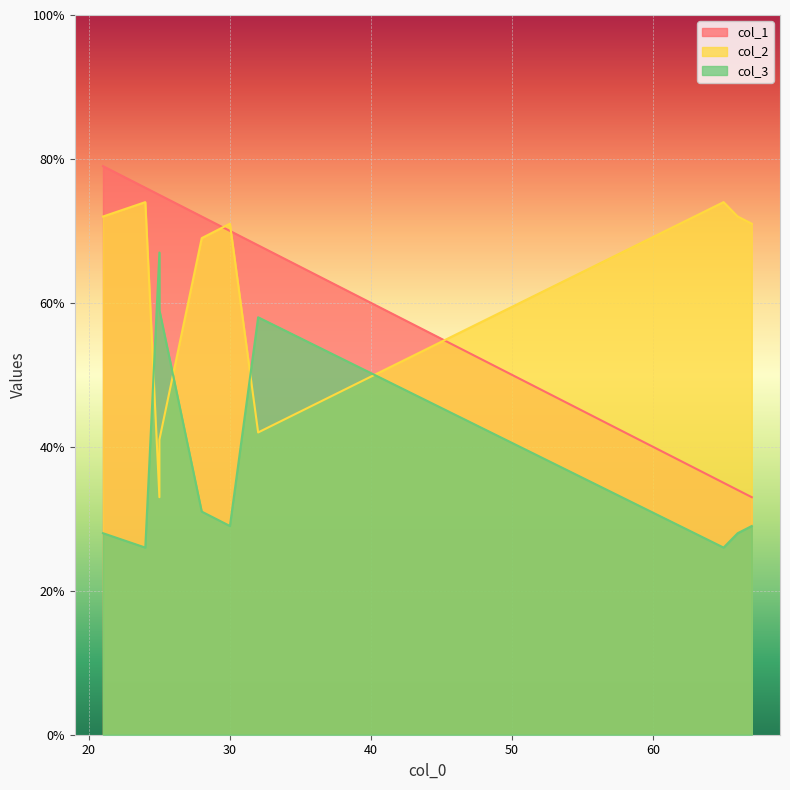

What are all the series names shown in the legend?

col_1, col_2, col_3